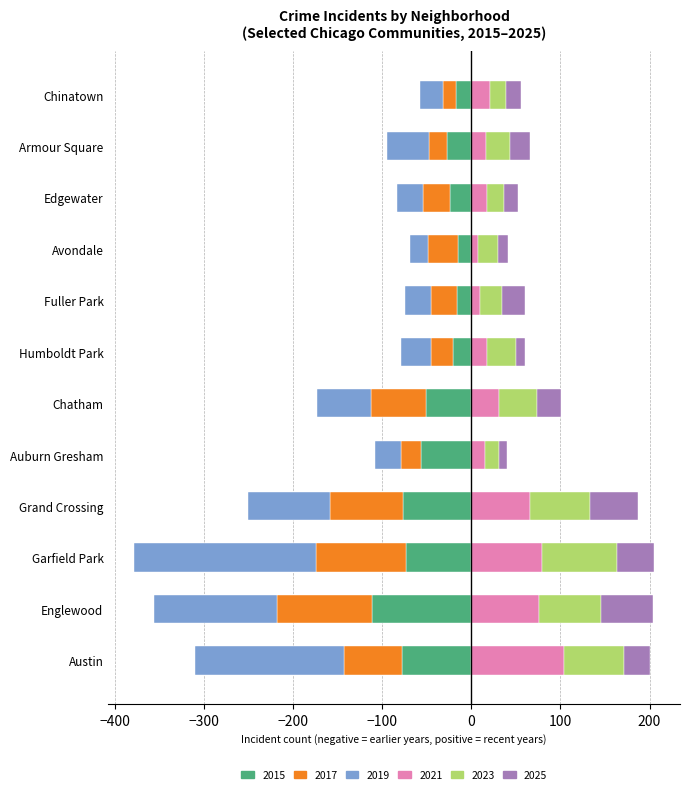

True or false: 2025 has a value of 41 at Garfield Park.

True